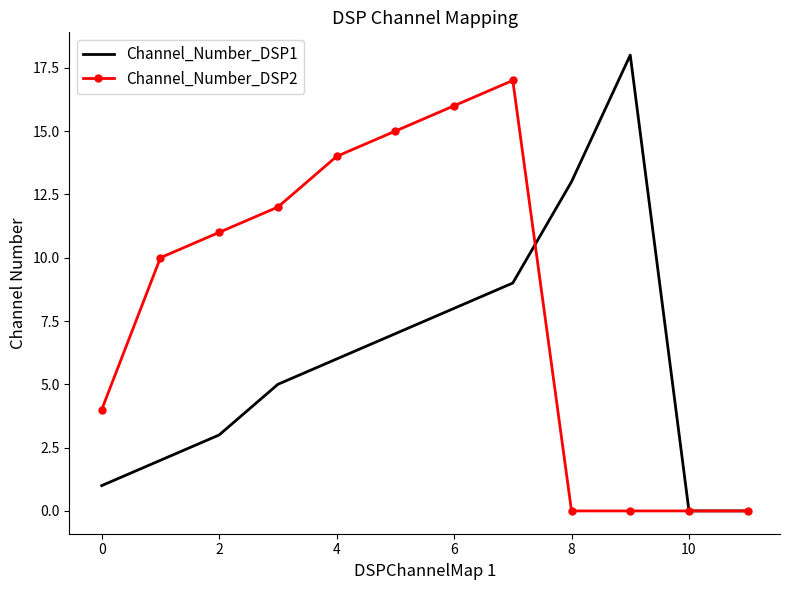

Which series has the largest total across all categories?

Channel_Number_DSP2